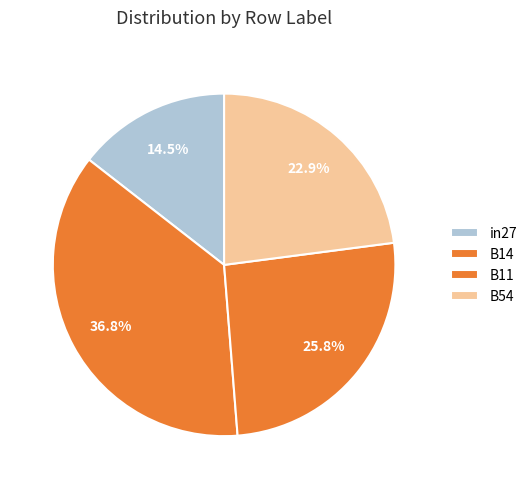

Does in27 represent more than half of the total?

No